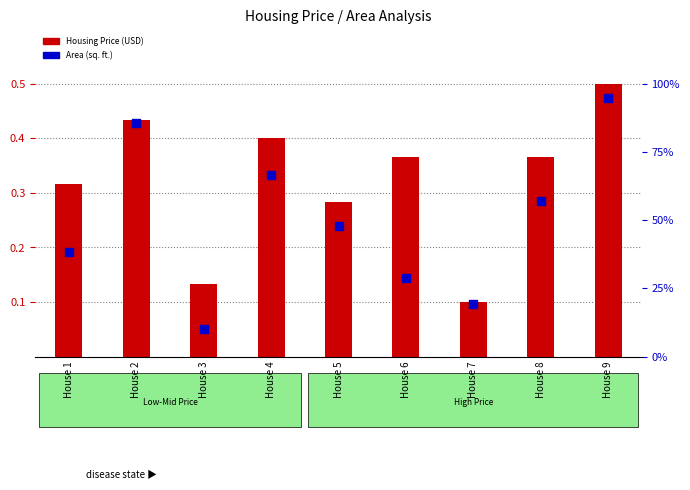

At how many categories does at least one series exceed 0?

9